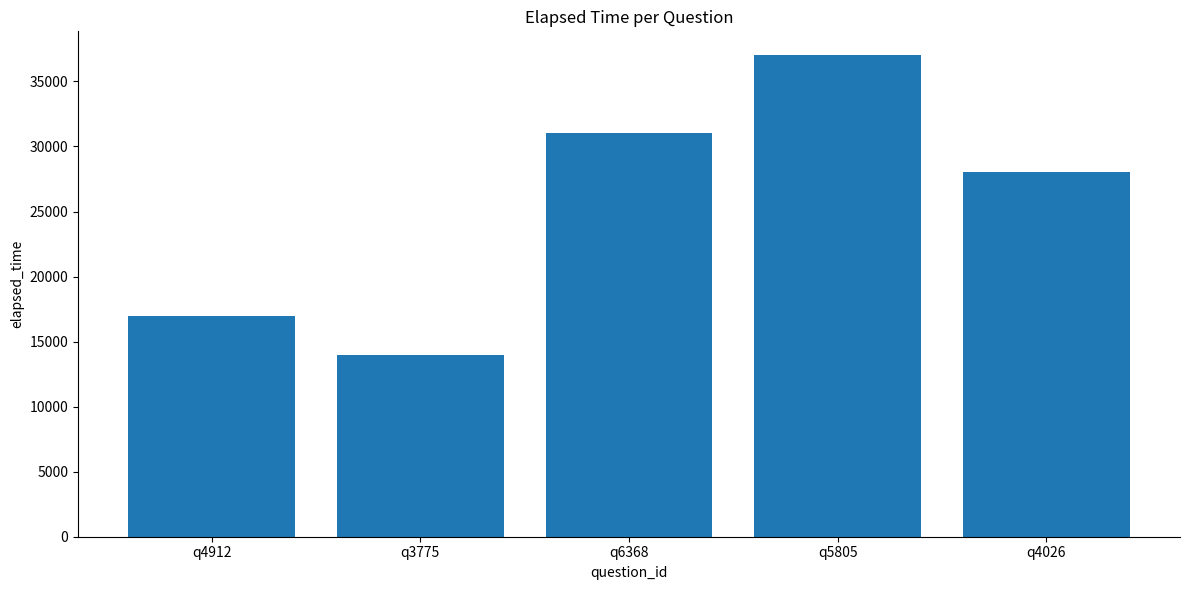

How many bars are there in total?

5